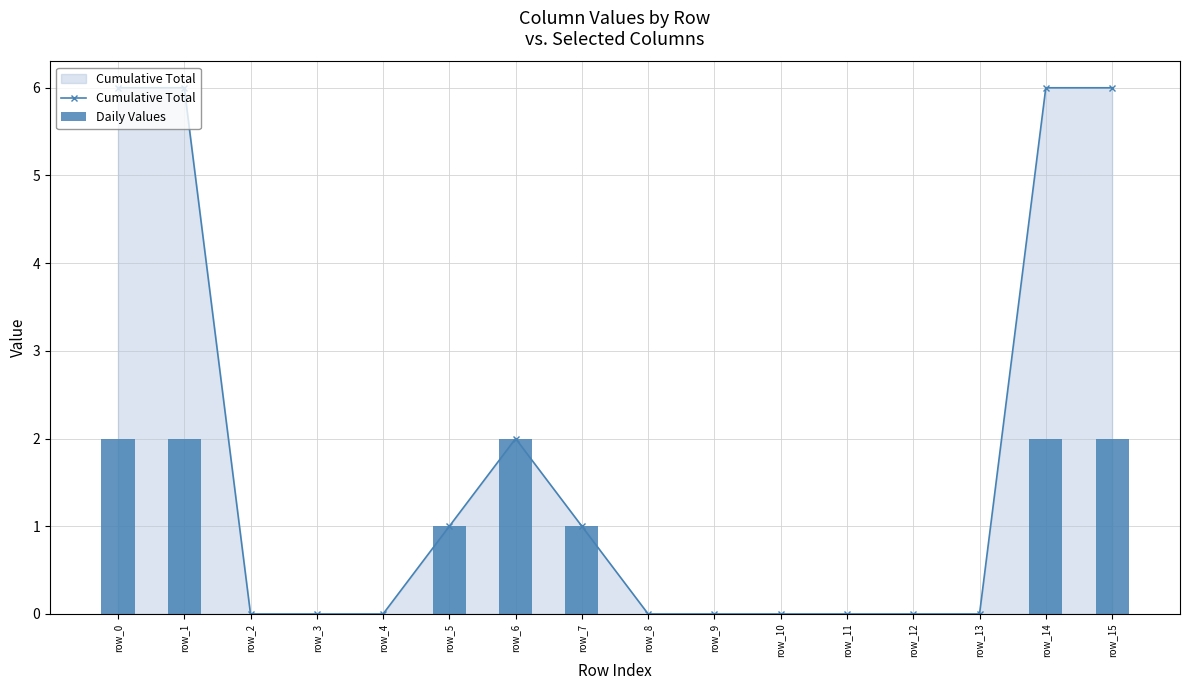

Which category has the highest value across all series?

row_0